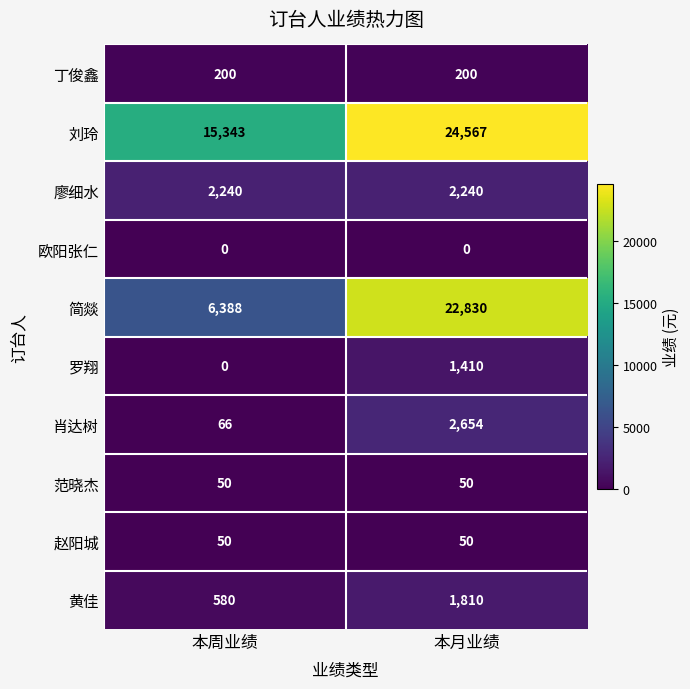

What is the greatest value displayed?

24567